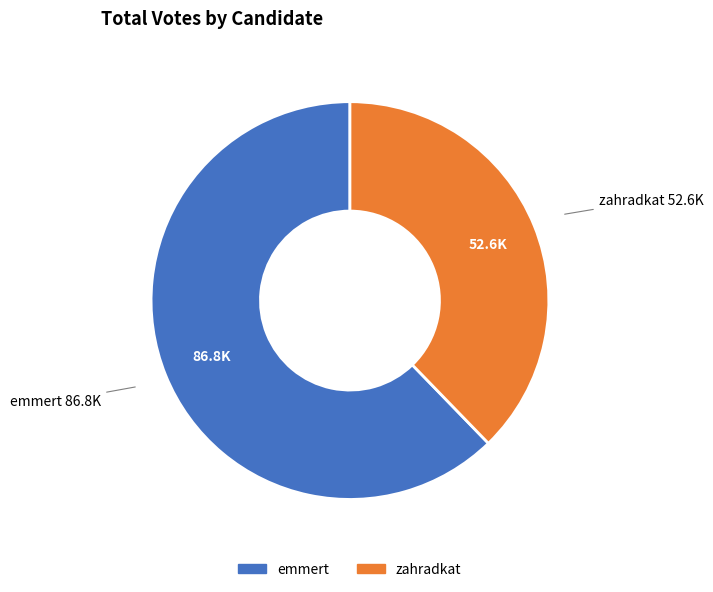

Count the number of slices in the pie.

2